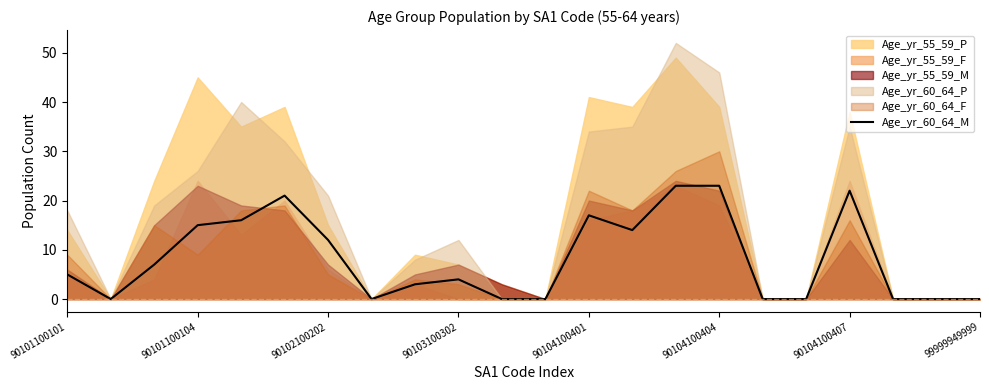

How many points are lower than both their immediate neighbors (excluding endpoints)?

3